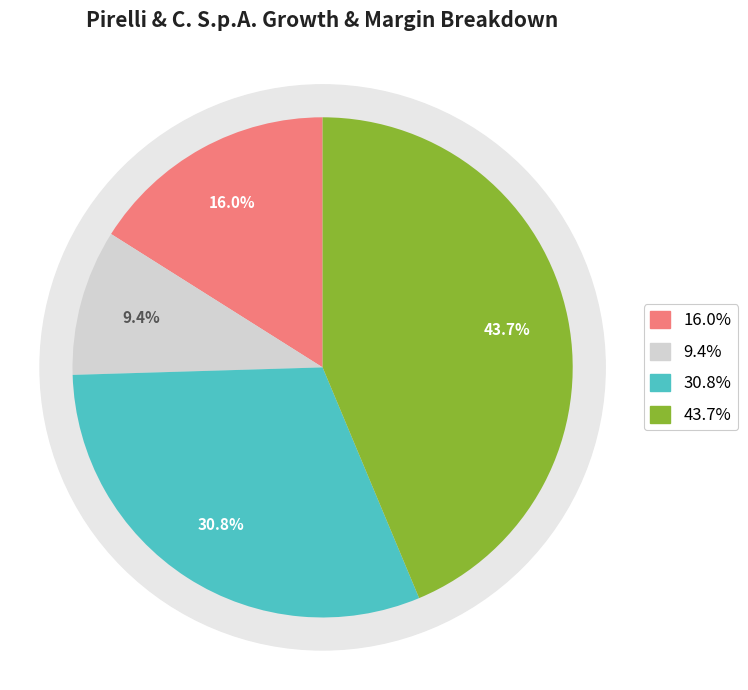

How many segments does this pie chart have?

4